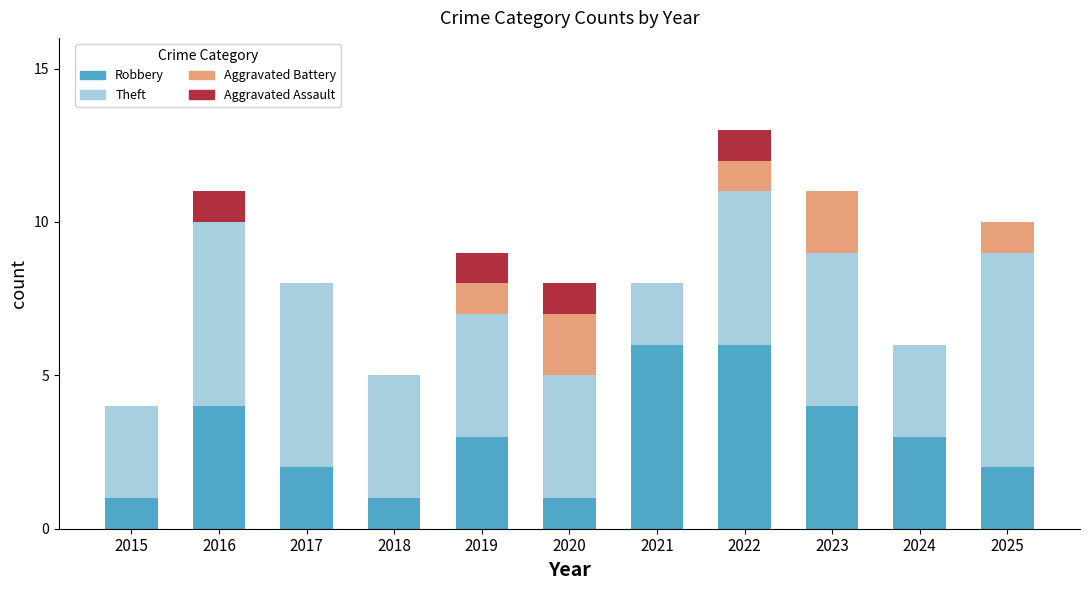

At which category is the sum across all series the highest?

2022